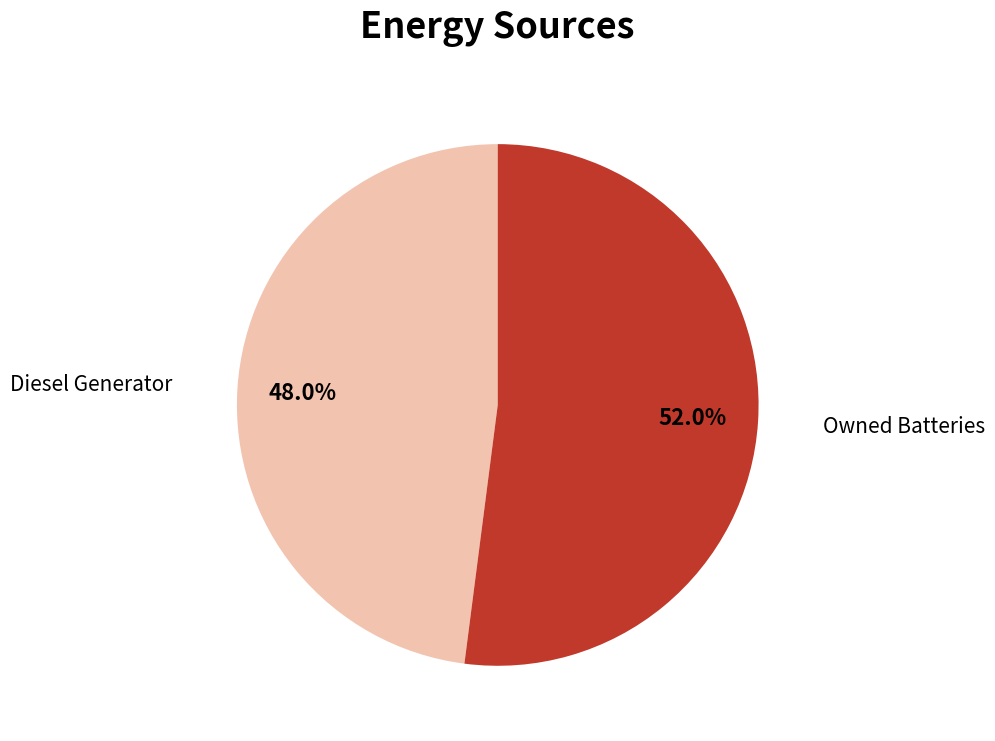

Is there any slice that represents more than half of the pie?

Yes